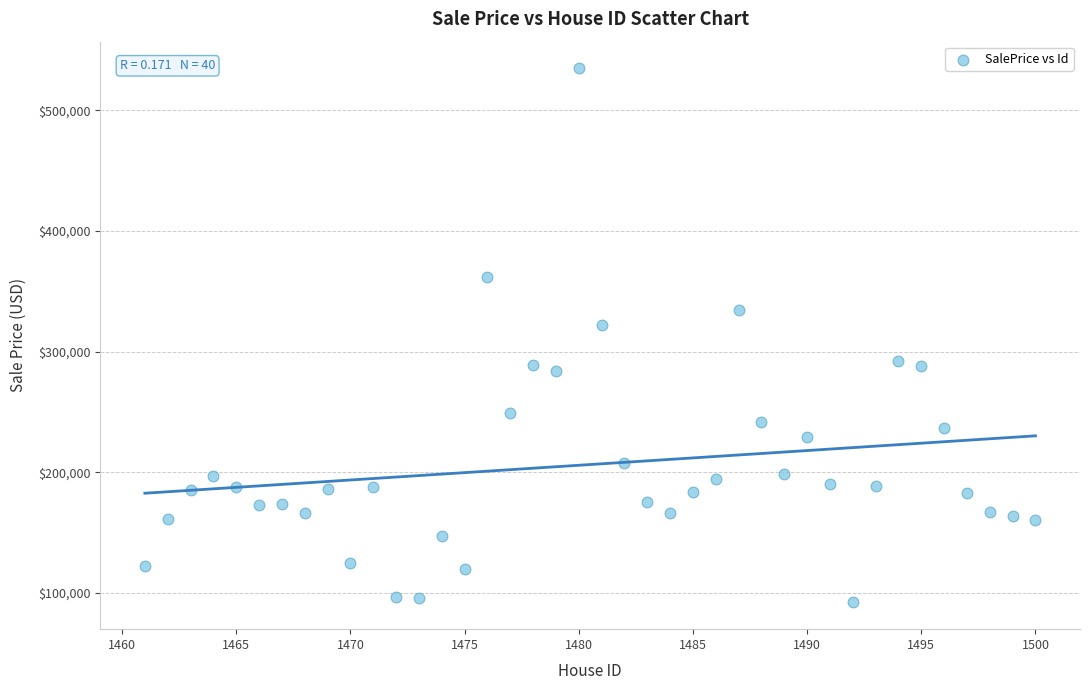

What Y value in the scatter plot is closest to 313519?

322141.7